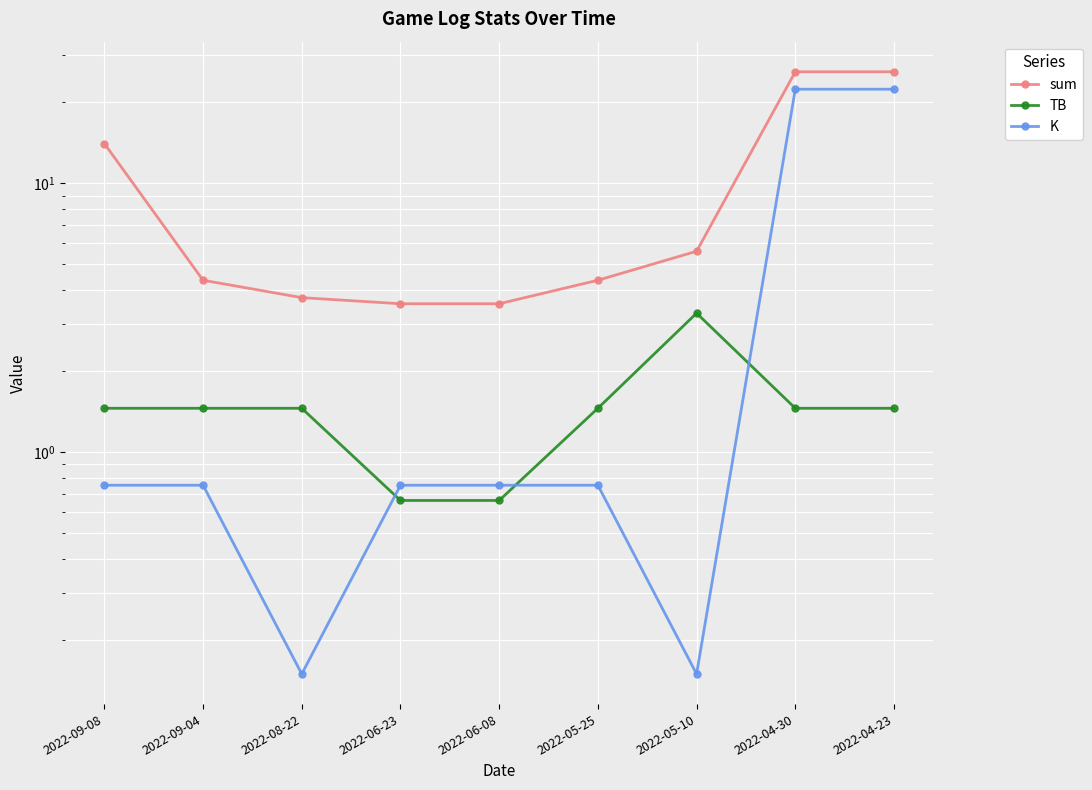

In K, how many points are lower than both neighbors (excluding endpoints)?

2